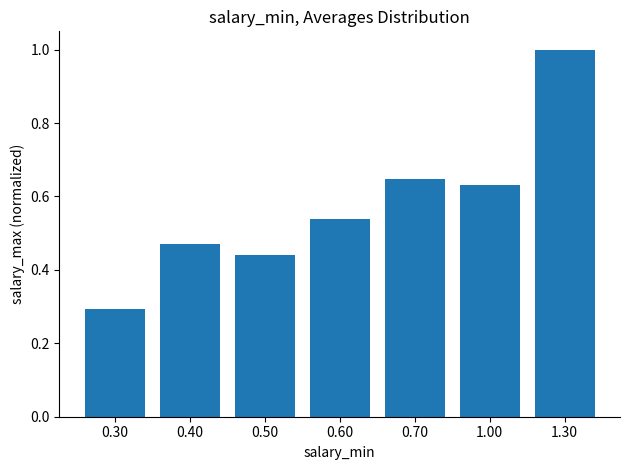

Which has a higher value, 1.00 or 0.60?

1.00